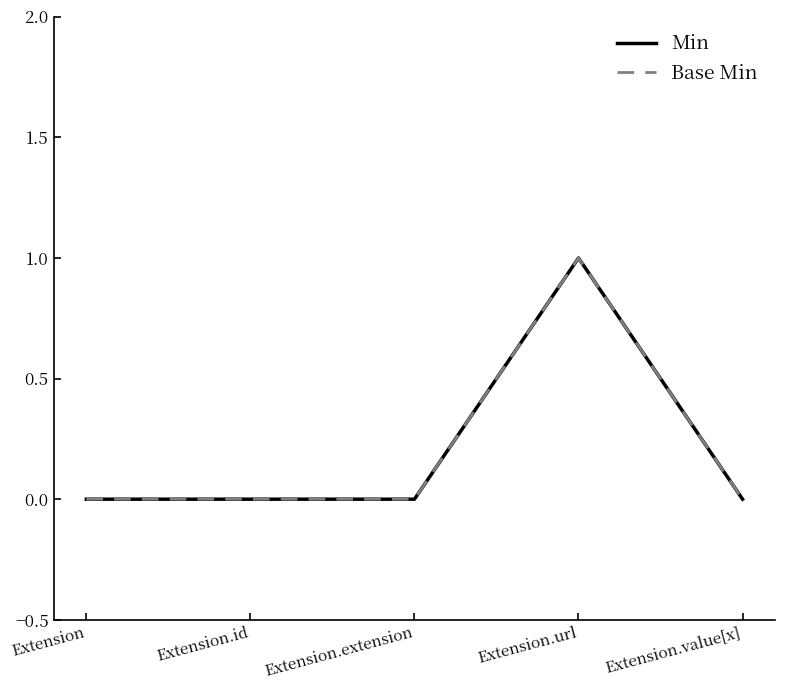

How many interior local peaks does the Min series have?

1